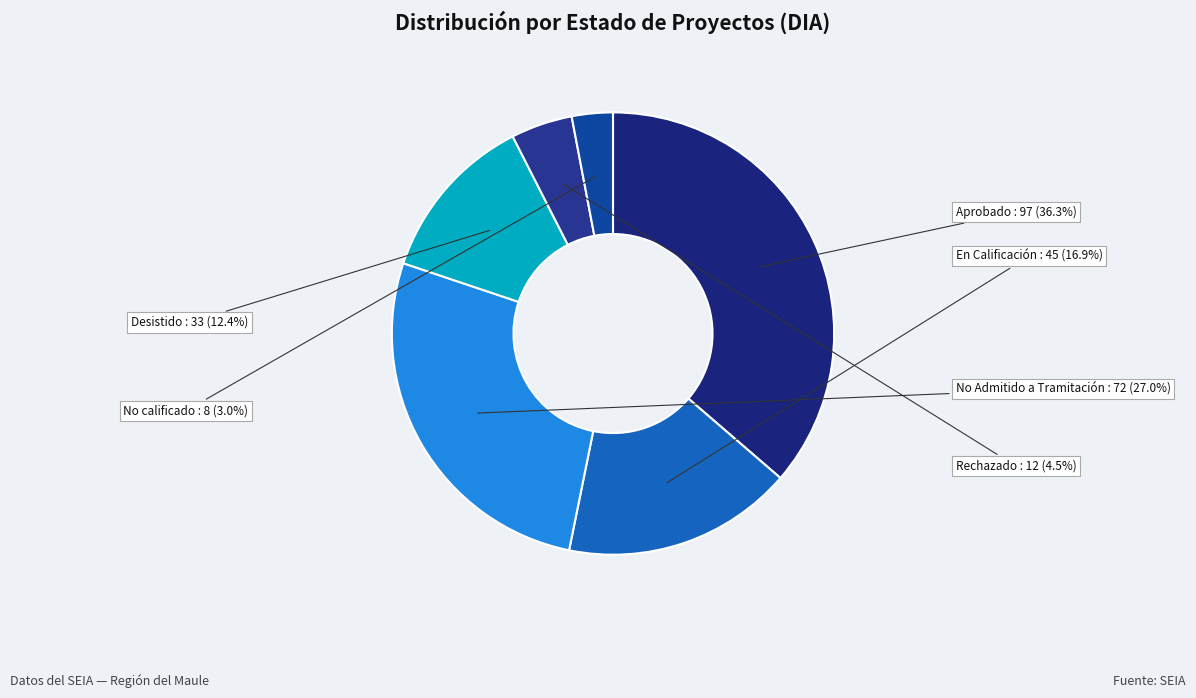

To the nearest percent, what is the average slice percentage?

17%